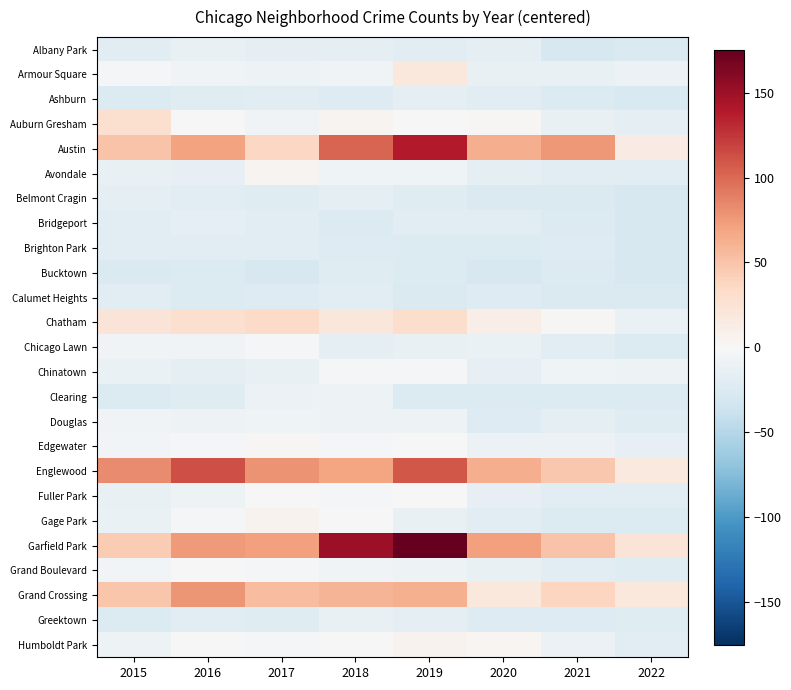

Rank the series by their maximum value, from highest to lowest.

Garfield Park, Austin, Englewood, Grand Crossing, Chatham, Auburn Gresham, Armour Square, Gage Park, Humboldt Park, Avondale, Edgewater, Fuller Park, Grand Boulevard, Chinatown, Chicago Lawn, Douglas, Clearing, Albany Park, Greektown, Ashburn, Belmont Cragin, Bridgeport, Brighton Park, Calumet Heights, Bucktown